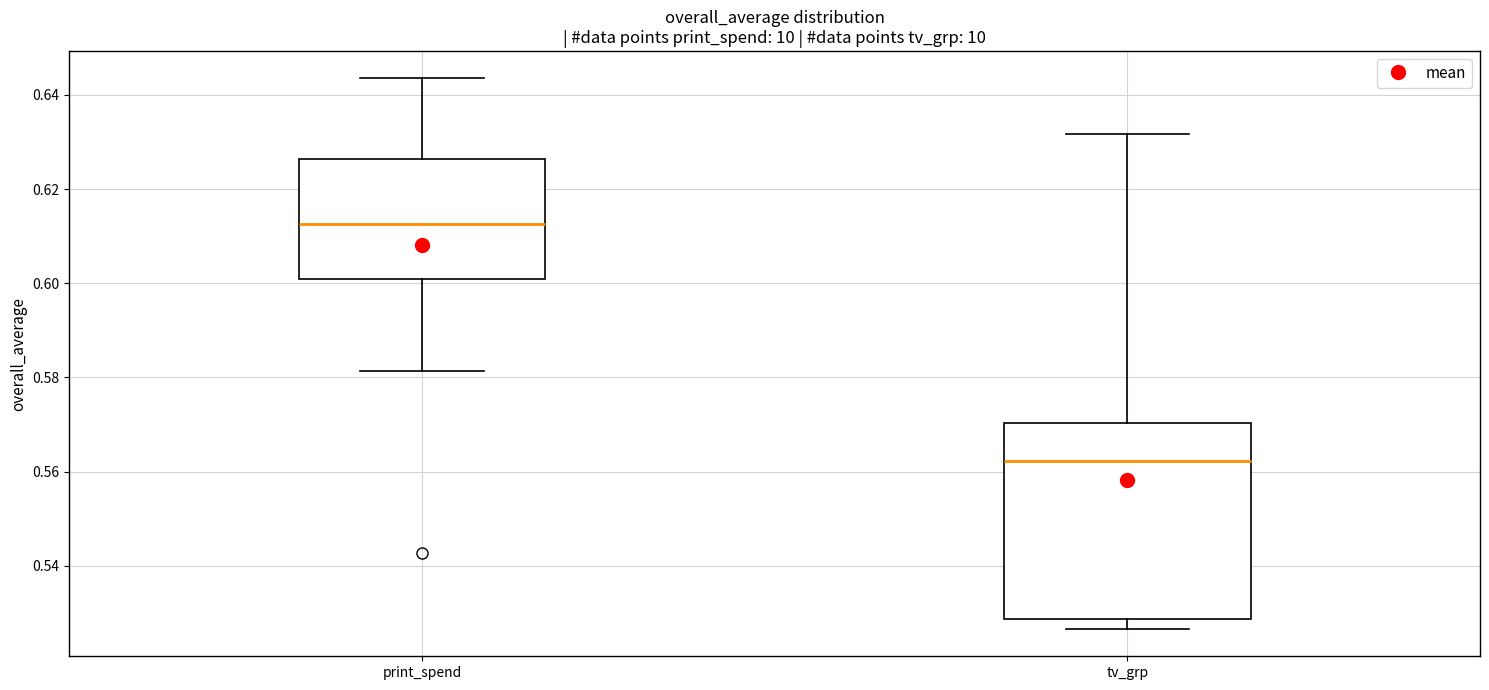

Comparing the boxes themselves (not the whiskers), which one is the tallest?

tv_grp